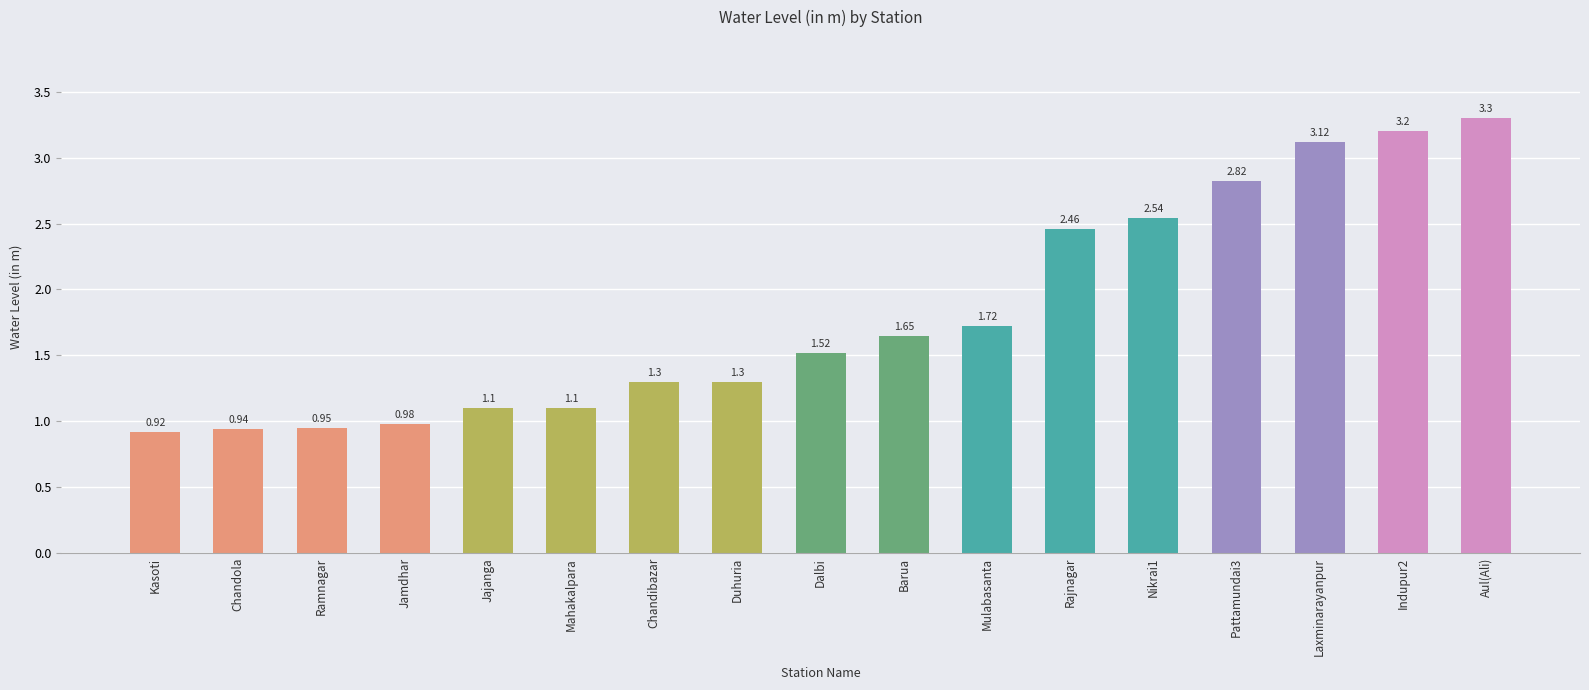

At which label is the value closest to 2?

Mulabasanta